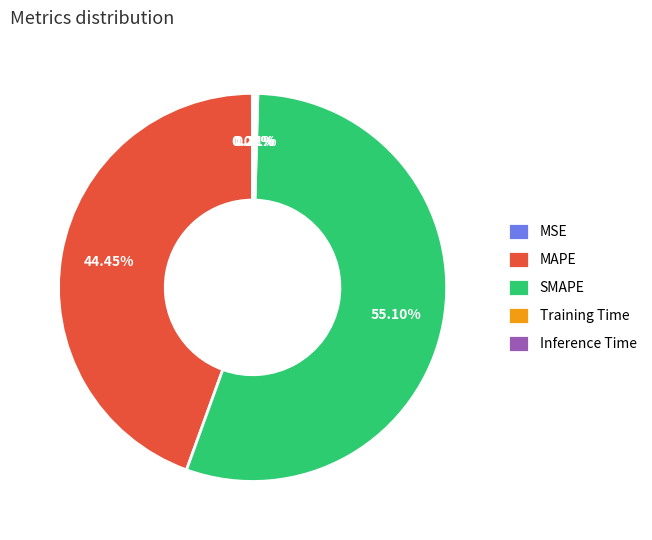

Which slice is the largest?

SMAPE